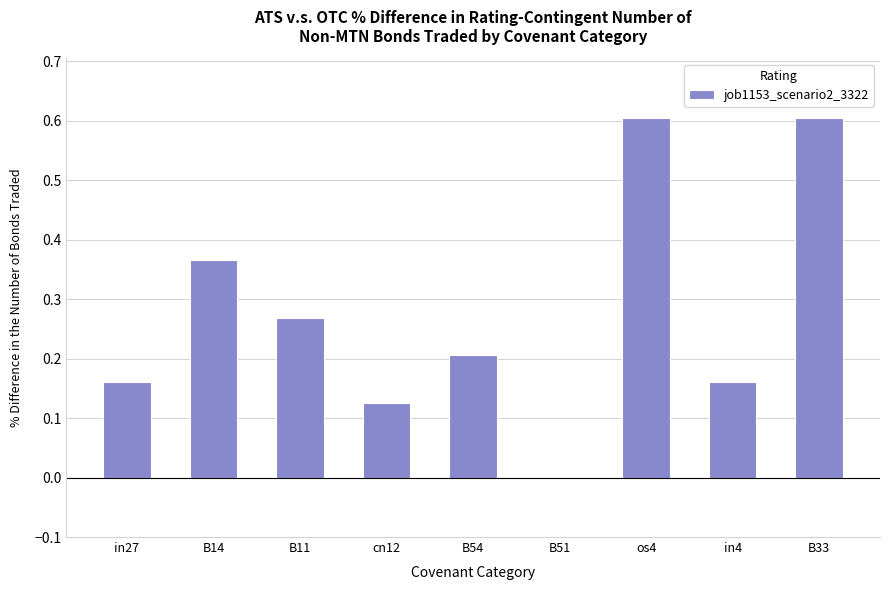

What is the change in value from in27 to B33?

+0.4